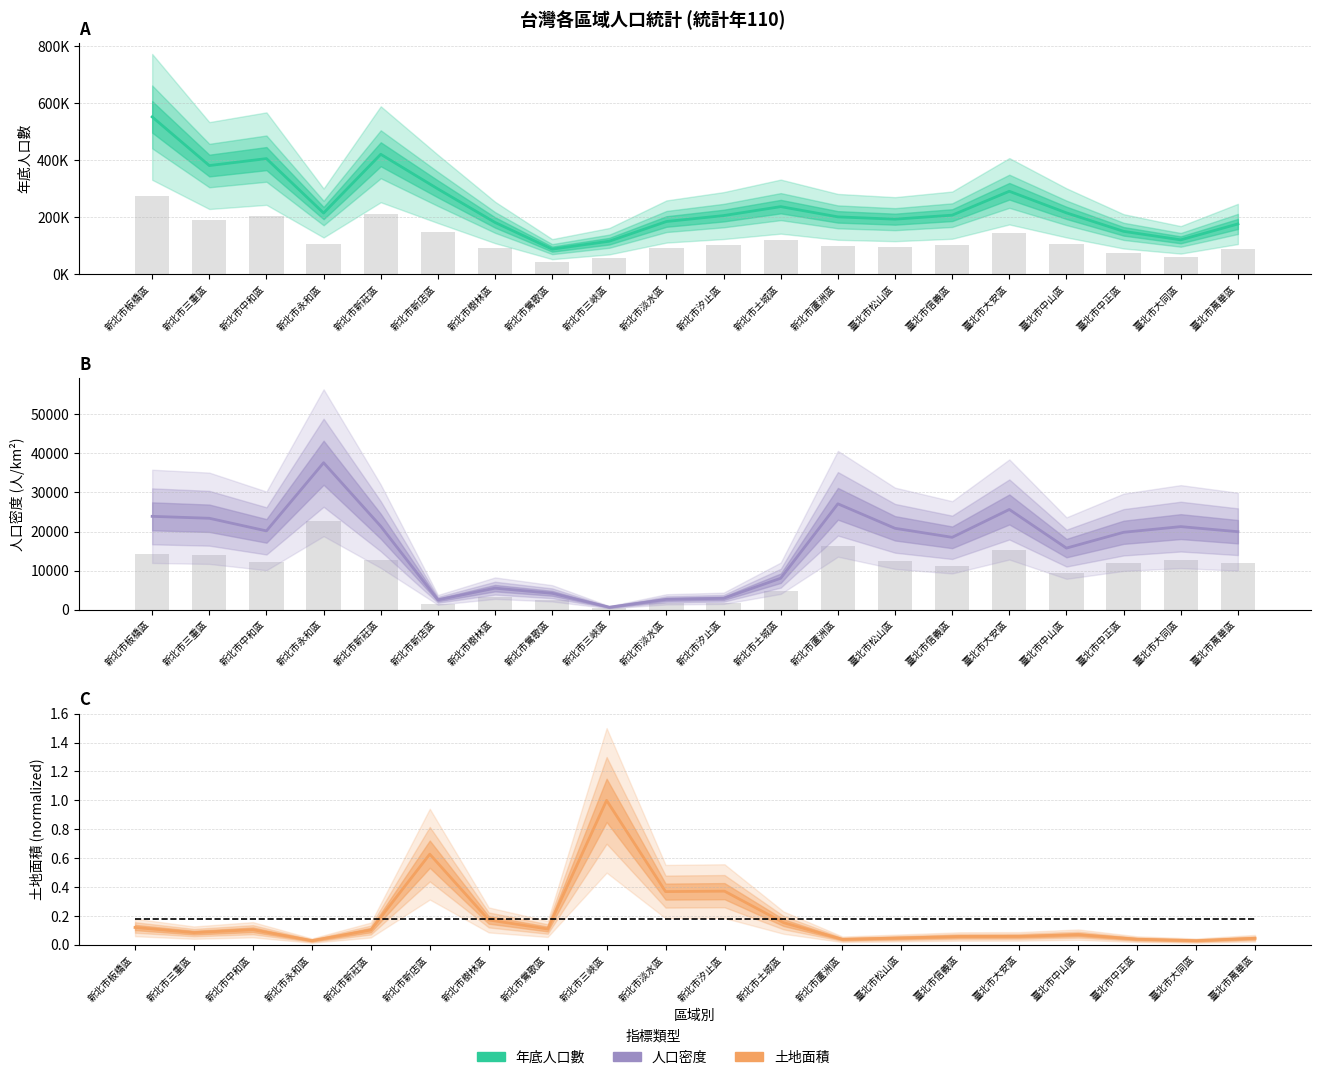

At which label does 人口密度 reach its peak?

新北市永和區